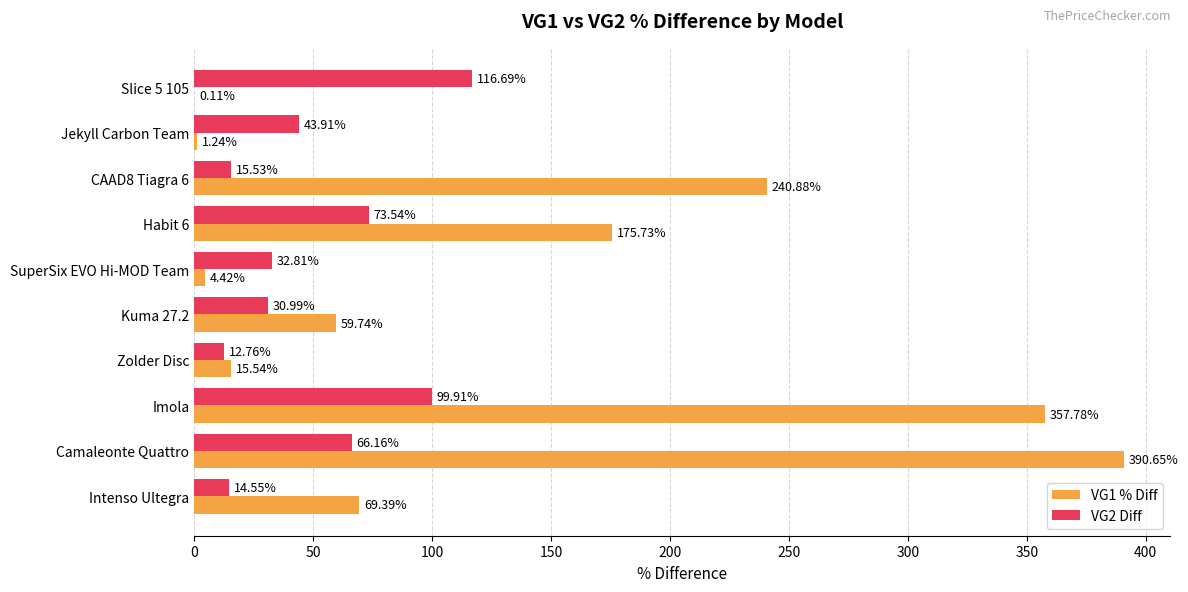

Which category has the highest value in the VG1 % Diff series?

Camaleonte Quattro